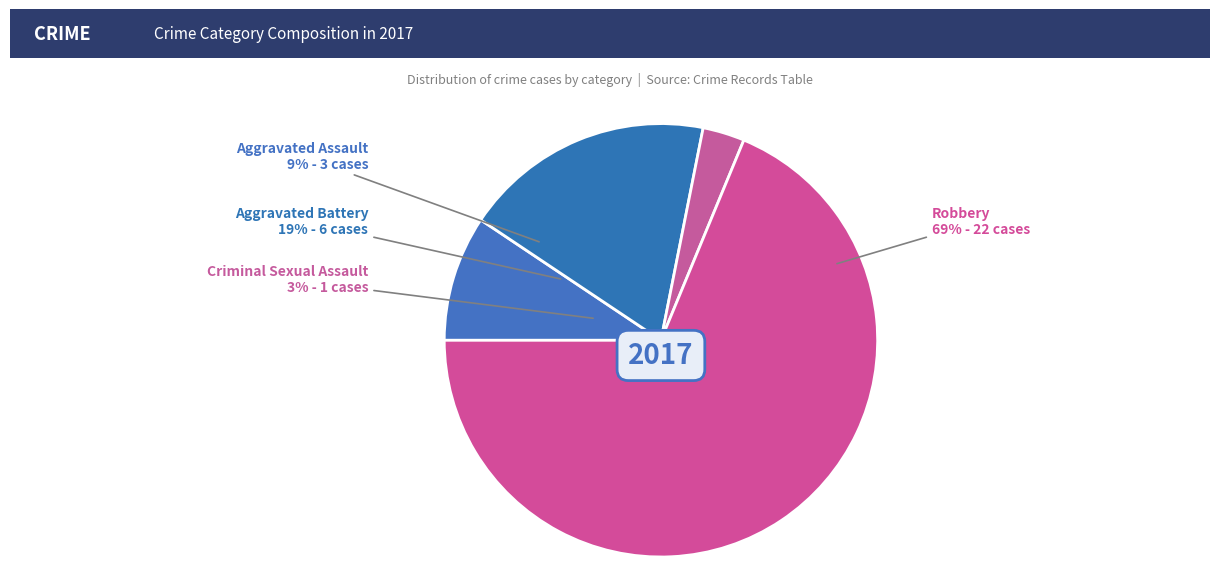

Which has a higher value, Robbery or Aggravated Battery?

Robbery